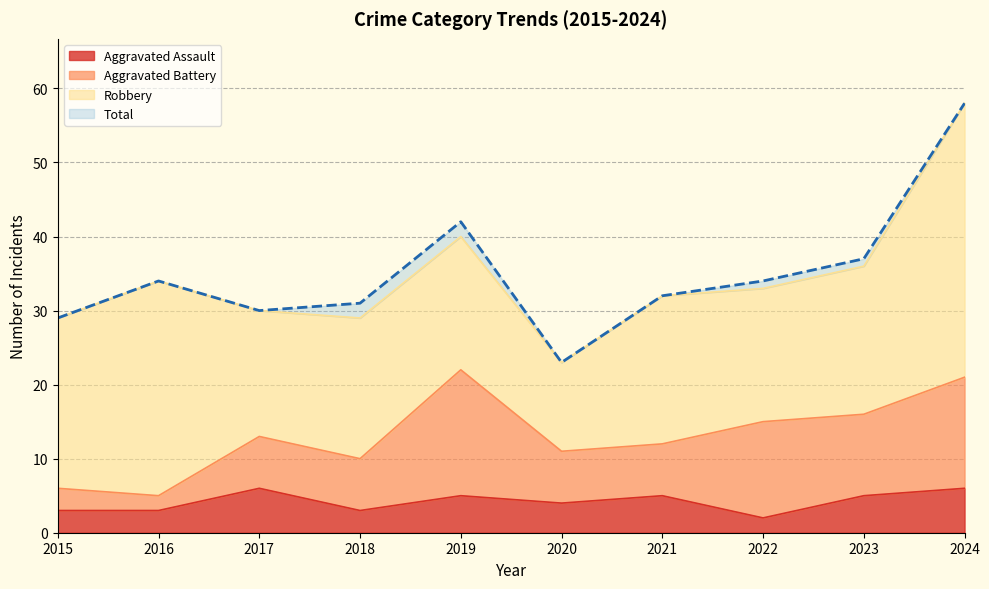

What is the difference between the second highest and minimum values in the Total series?

19